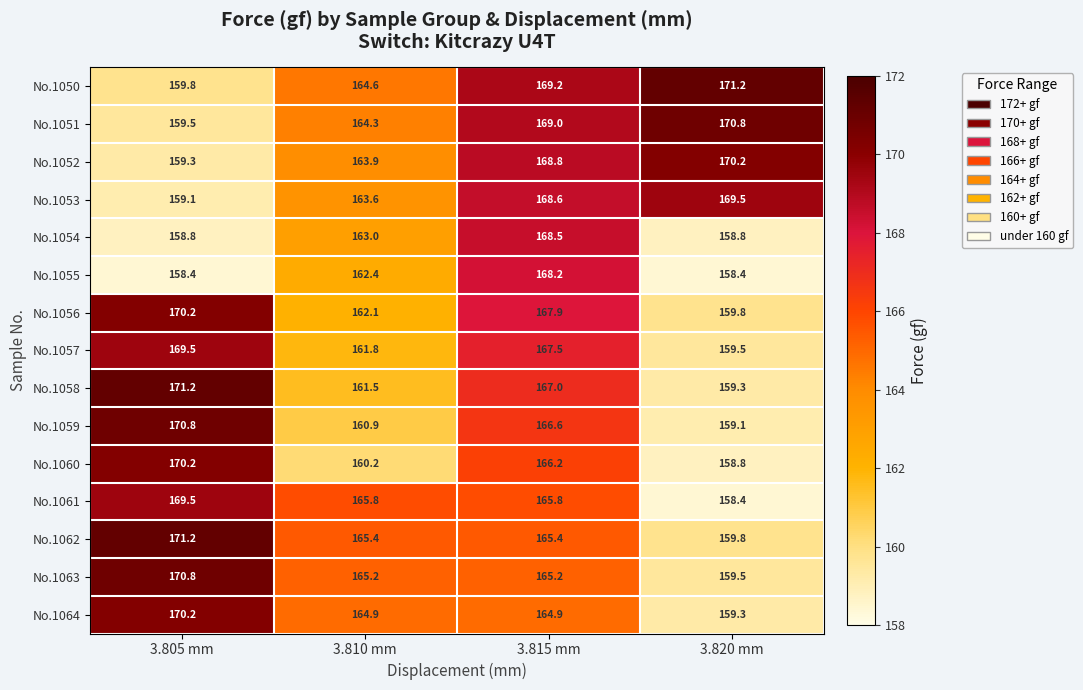

What is the difference between the No.1054 values at 3.810 mm and 3.815 mm?

5.5